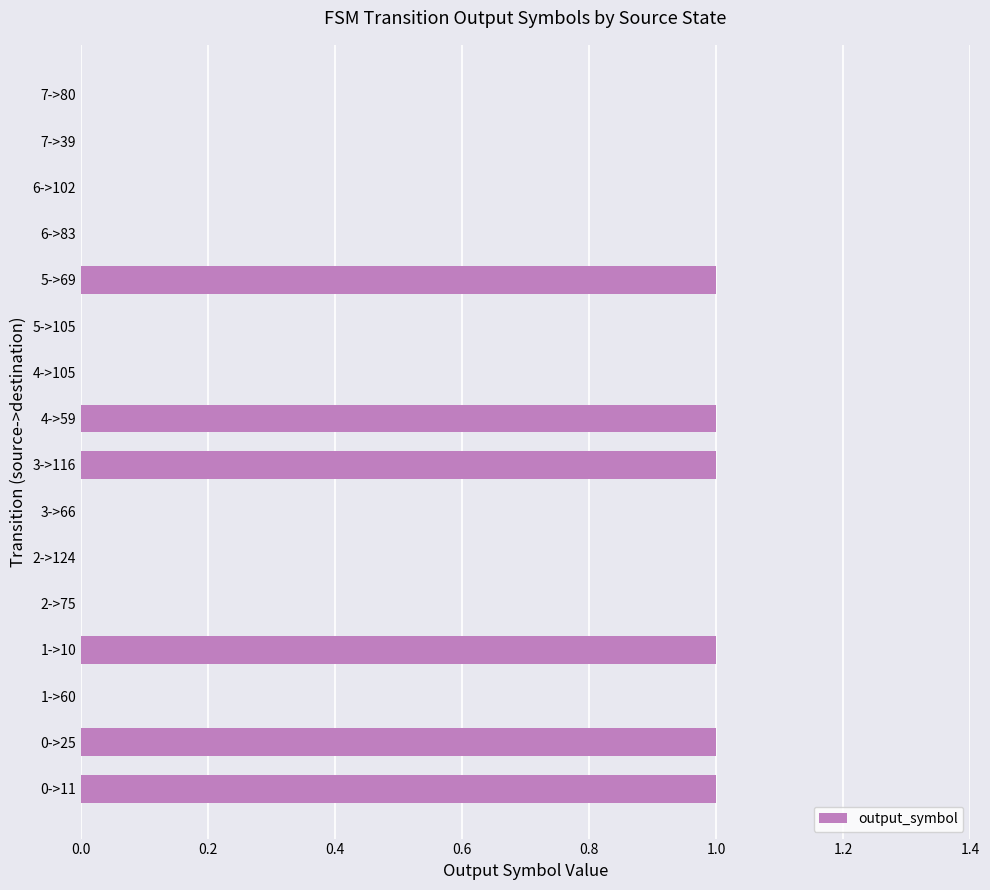

Reading top to bottom, transcribe all the data shown in this chart.

7->80=0	7->39=0	6->102=0	6->83=0	5->69=1	5->105=0	4->105=0	4->59=1	3->116=1	3->66=0	2->124=0	2->75=0	1->10=1	1->60=0	0->25=1	0->11=1